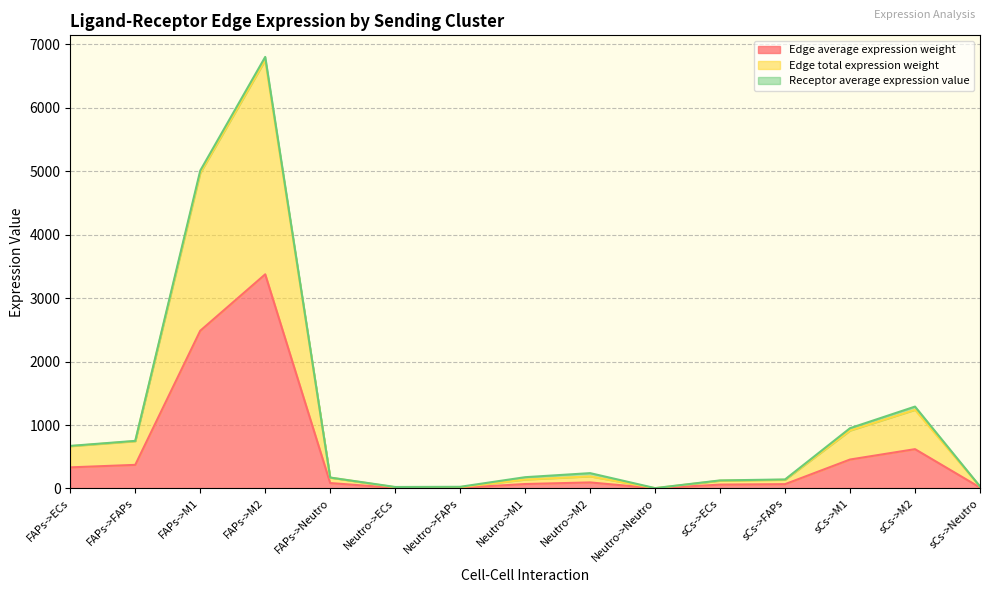

True or false: Edge total expression weight and Edge average expression weight cross at least once.

False